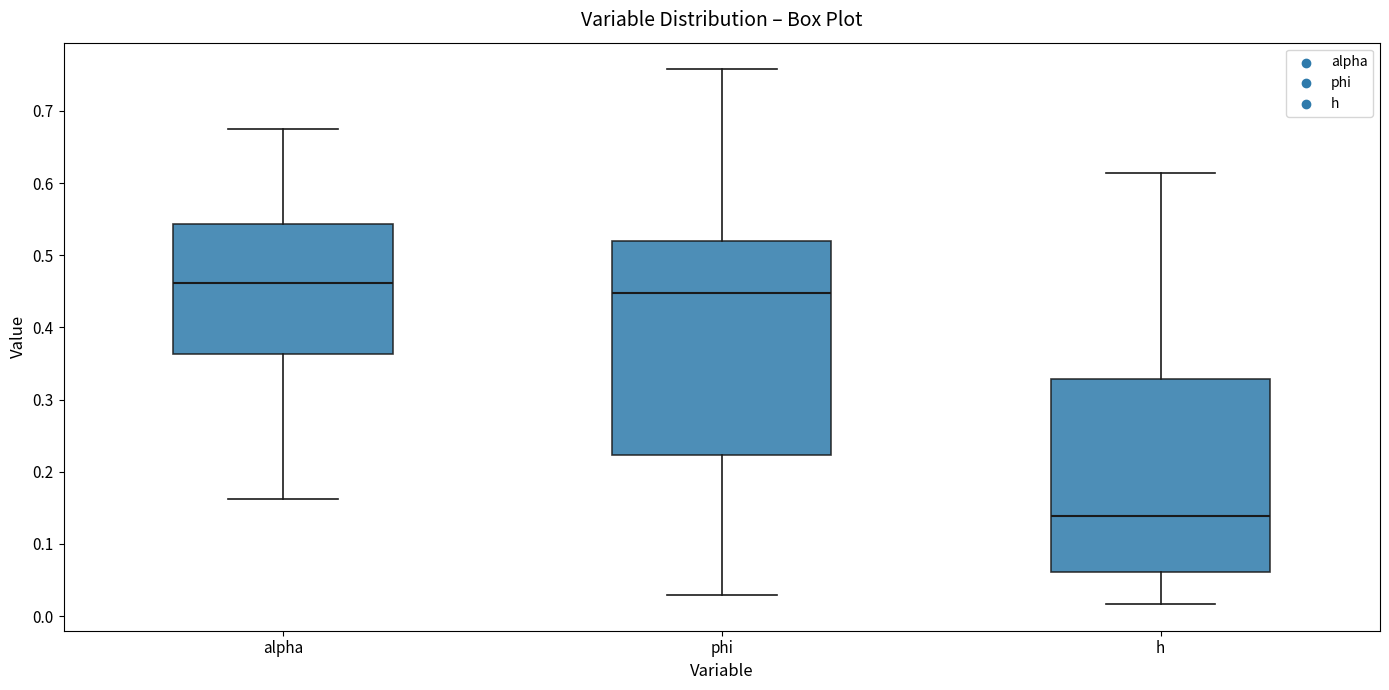

Reading left to right, read every box against the y-axis: the position of its median line, the range the box covers, and the ends of its whiskers. The values are not printed on the chart, so give them approximately, as read against the axis.

alpha: median 0.46, box 0.36 to 0.54, whiskers 0.16 to 0.68
phi: median 0.45, box 0.22 to 0.52, whiskers 0.03 to 0.76
h: median 0.14, box 0.06 to 0.33, whiskers 0.02 to 0.61